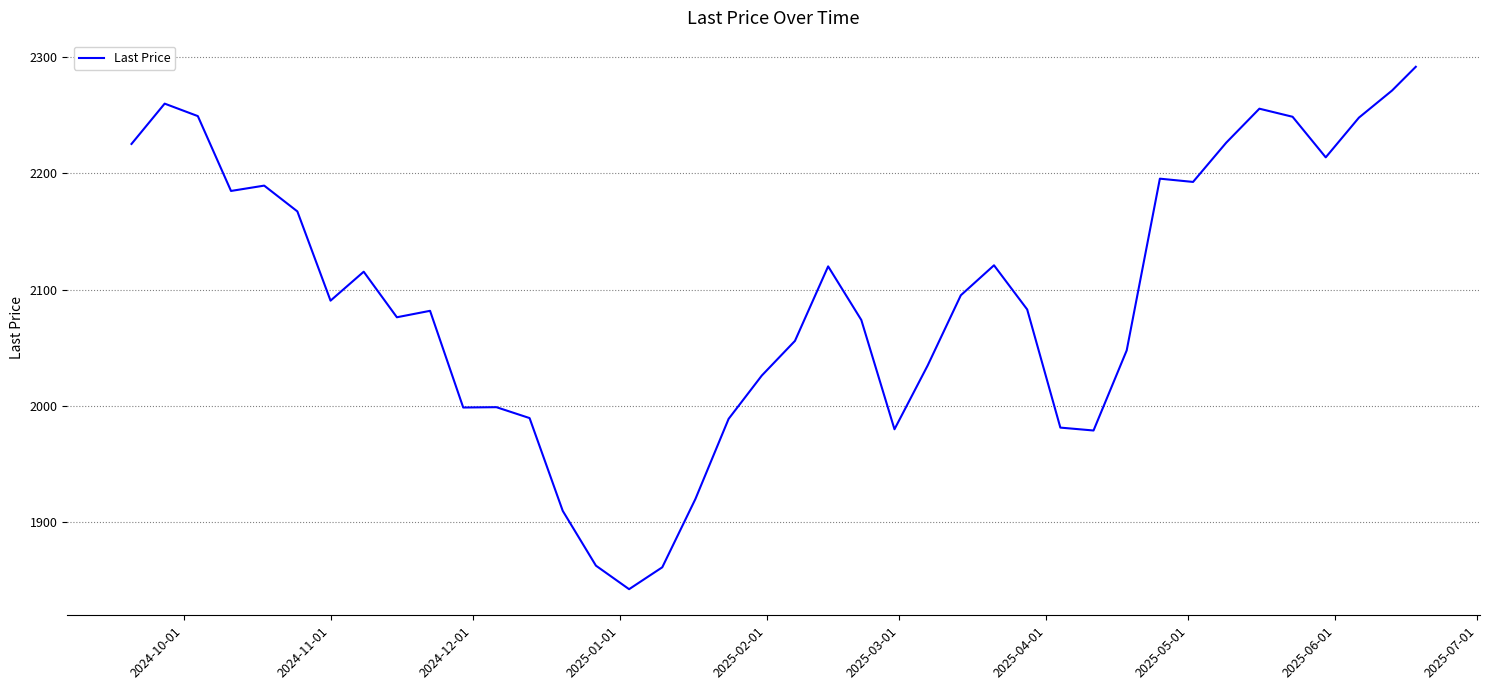

What is the average value?

2093.8